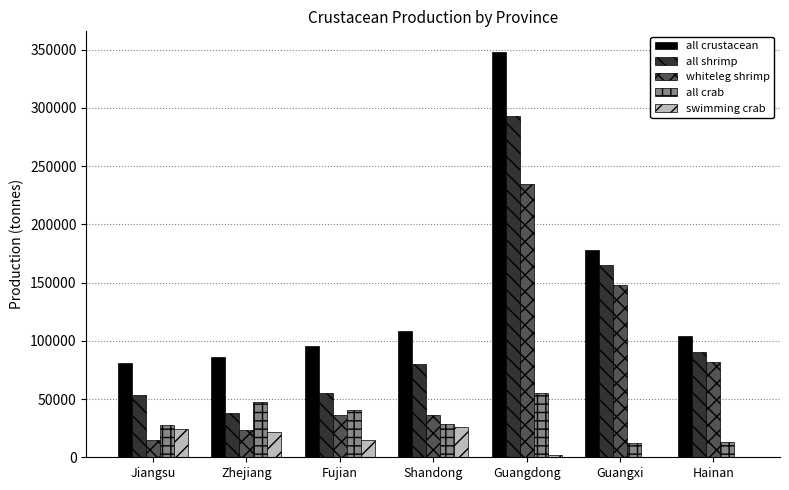

How many groups of bars are there?

7